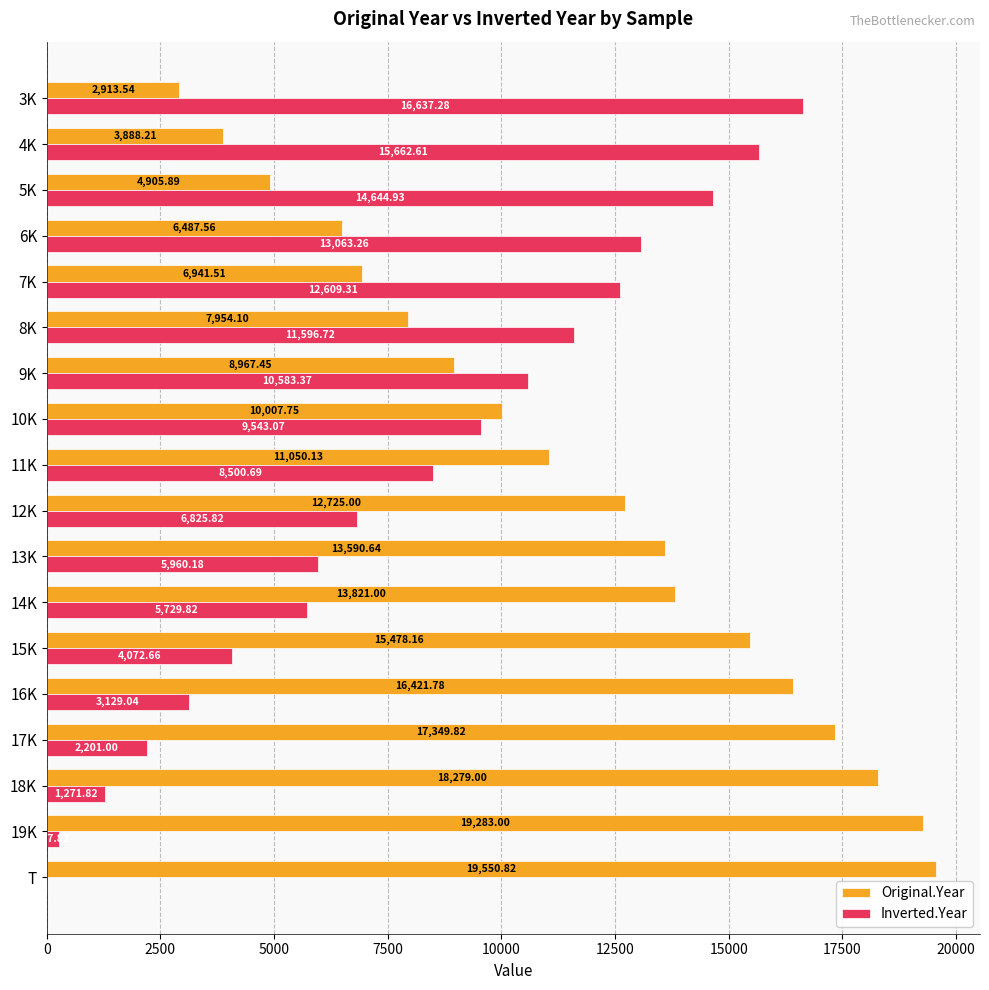

Count the number of data series in this chart.

2